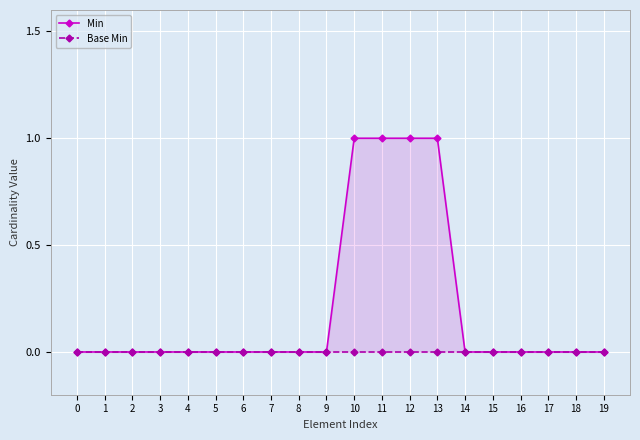

At how many categories does at least one series exceed 0?

4